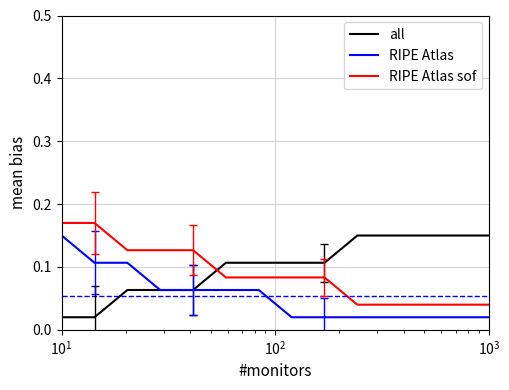

After their last crossing, which series has the higher values: RIPE Atlas sof or all?

all